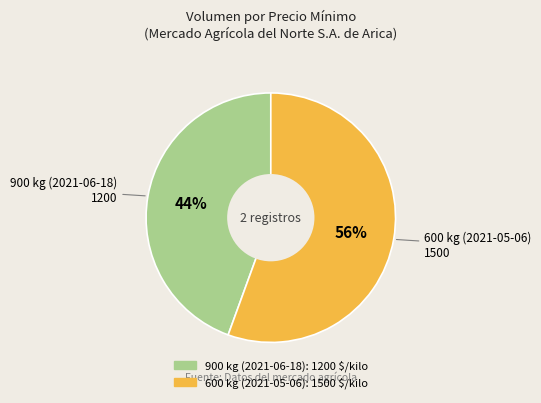

Between 900 kg (2021-06-18) and 600 kg (2021-05-06), which is larger?

600 kg (2021-05-06)